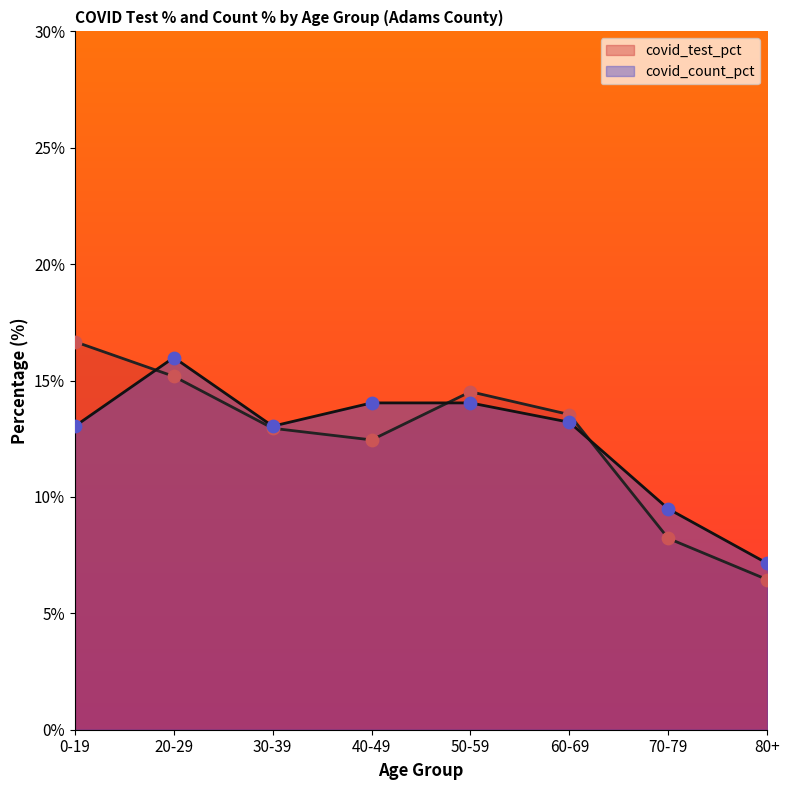

What are all the series names shown in the legend?

covid_test_pct, covid_count_pct